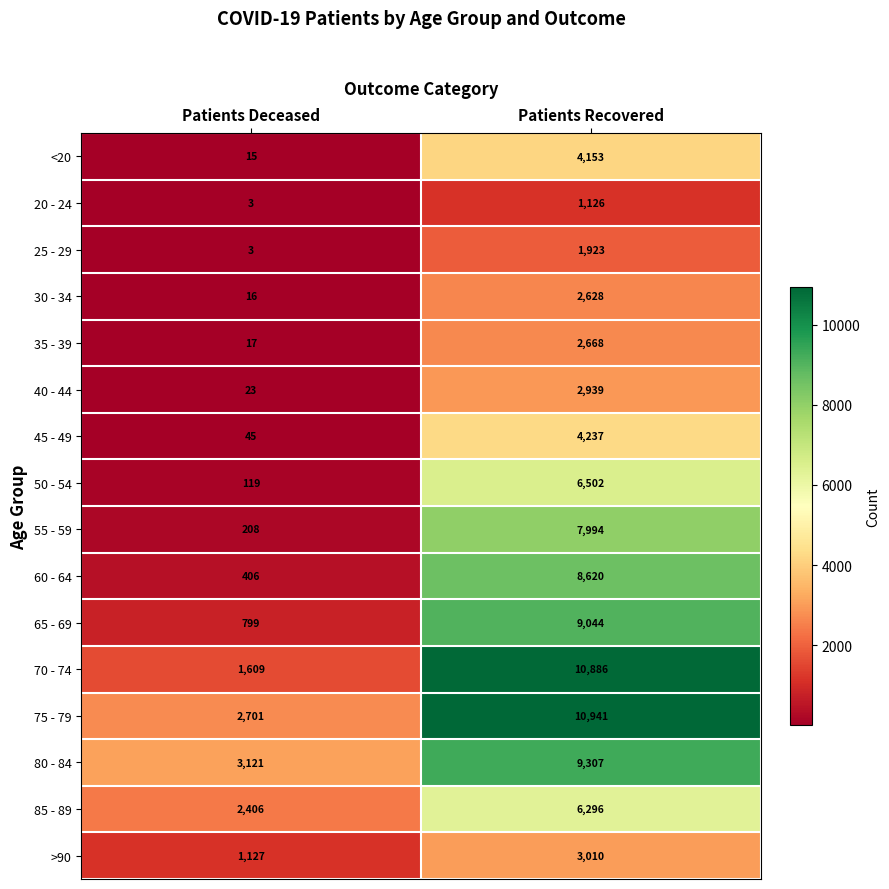

What is the greatest value displayed?

10941